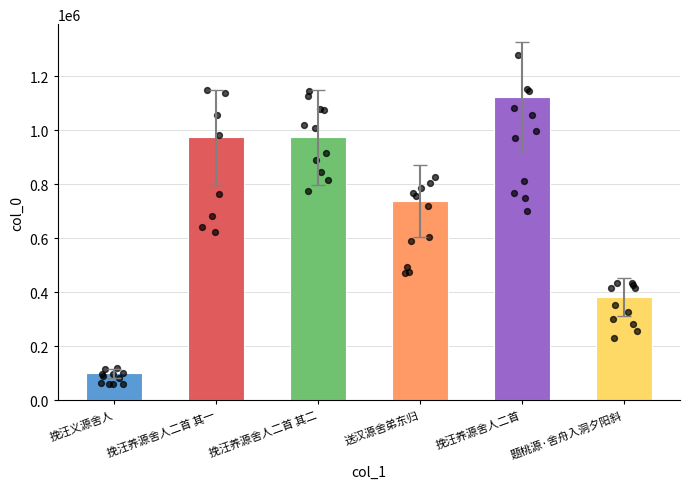

What is the change in value from 挽汪养源舍人二首 to 题桃源·舍舟入洞夕阳斜?

-742196